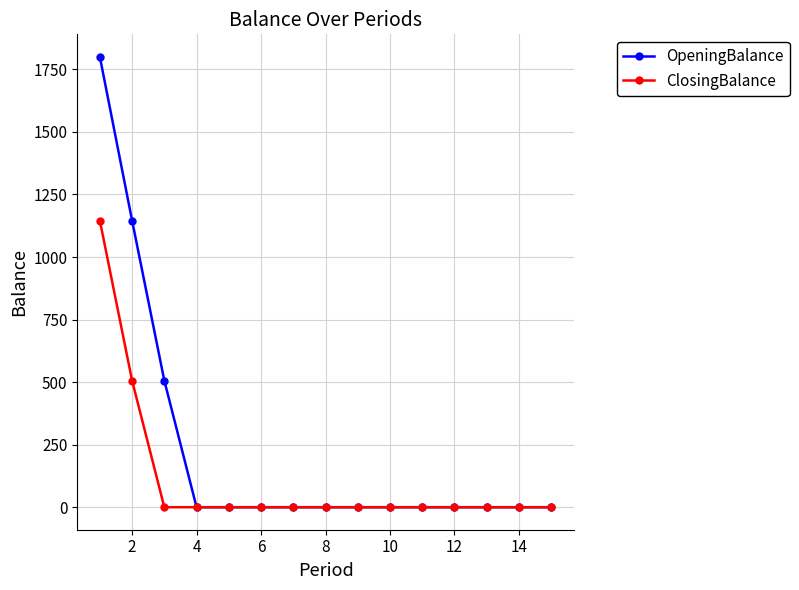

Reading left to right, transcribe all the data shown in this chart.

OpeningBalance: 1800.0	1145.9	506.0	0.0	0.0	0.0	0.0	0.0	0.0	0.0	0.0	0.0	0.0	0.0	0.0
ClosingBalance: 1145.9	506.0	0.0	0.0	0.0	0.0	0.0	0.0	0.0	0.0	0.0	0.0	0.0	0.0	0.0